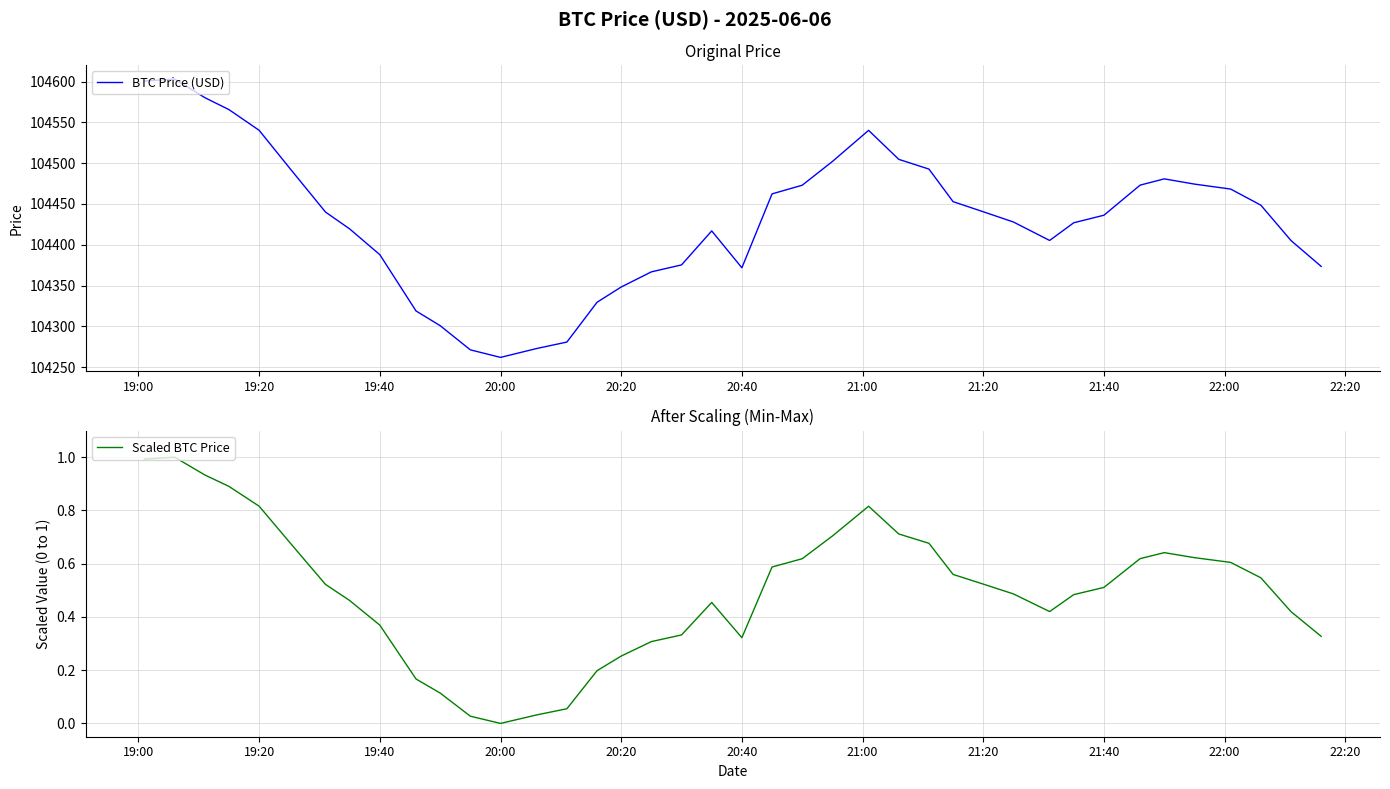

What is the difference between the maximum and minimum values in the Scaled BTC Price series?

1.0